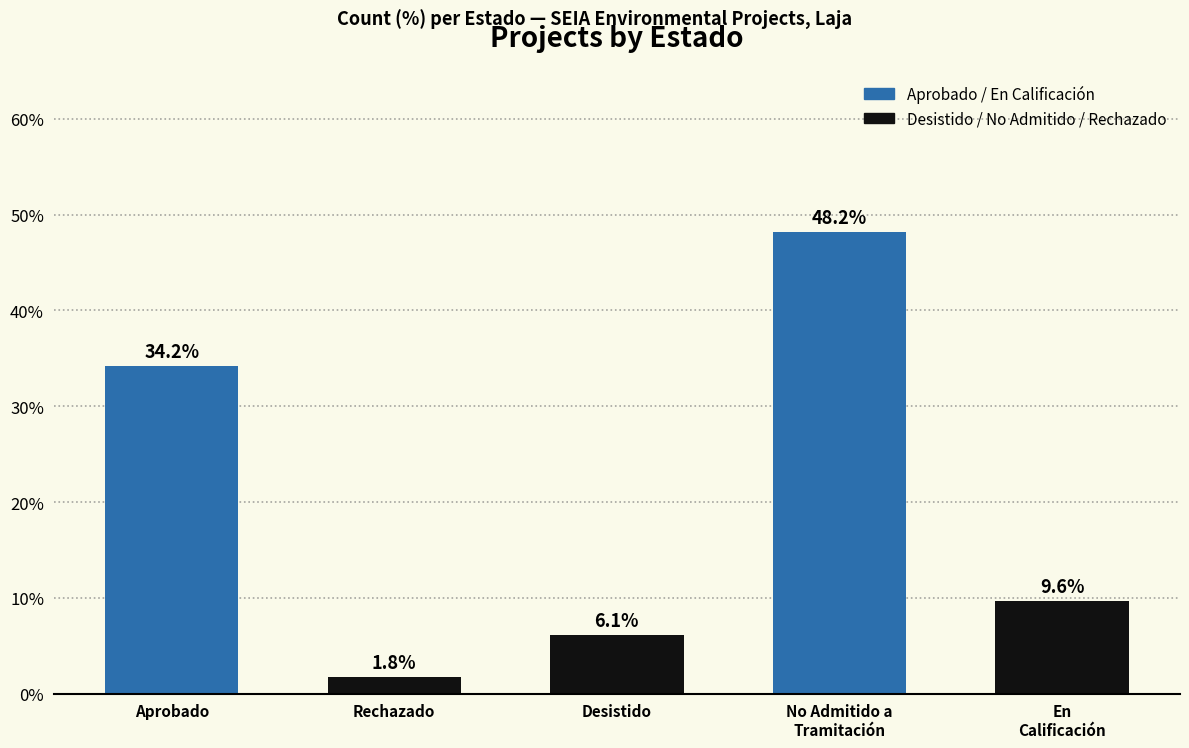

What is the difference between the maximum and minimum values?

46.5